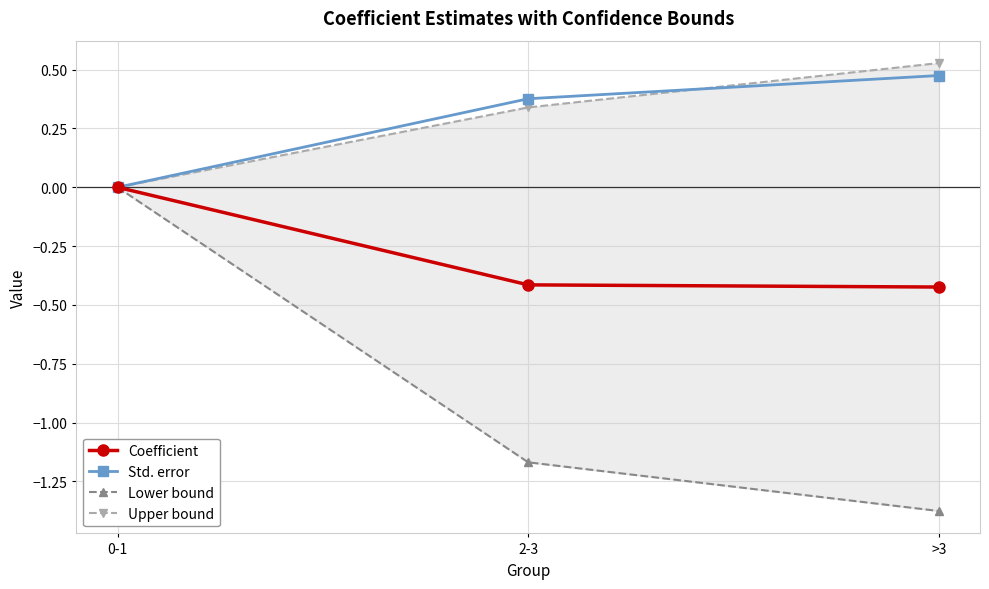

How many data points does each series have?

3